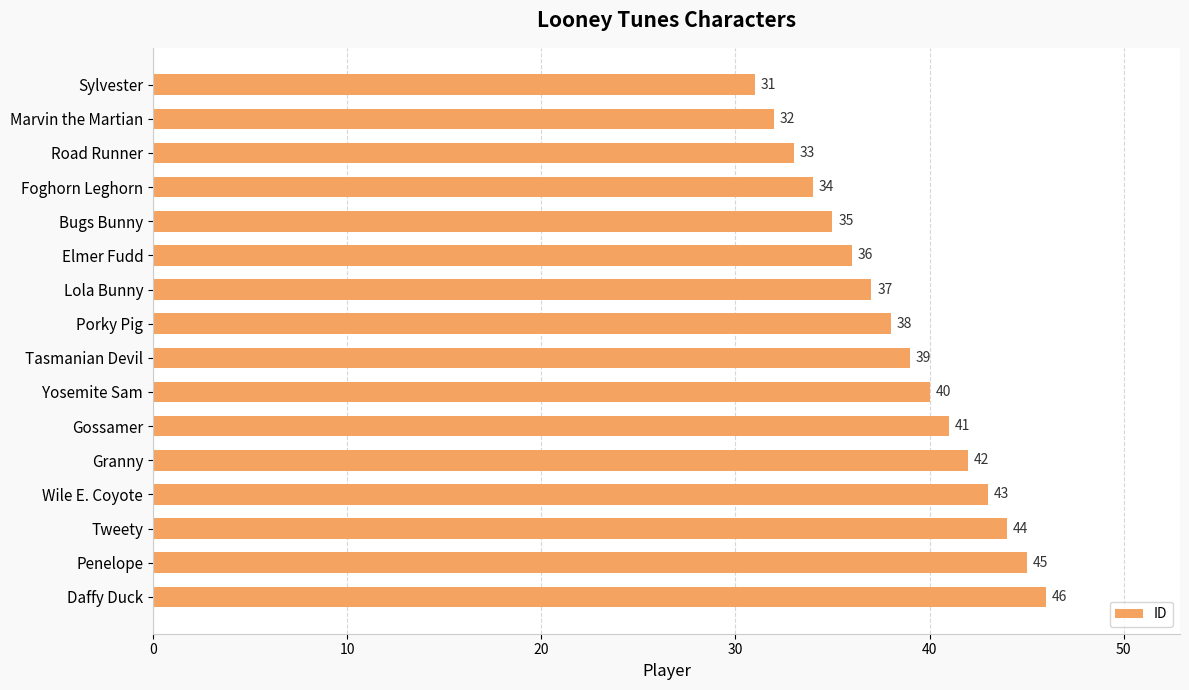

Approximately how many times larger is the value at Wile E. Coyote compared to Penelope?

1.0